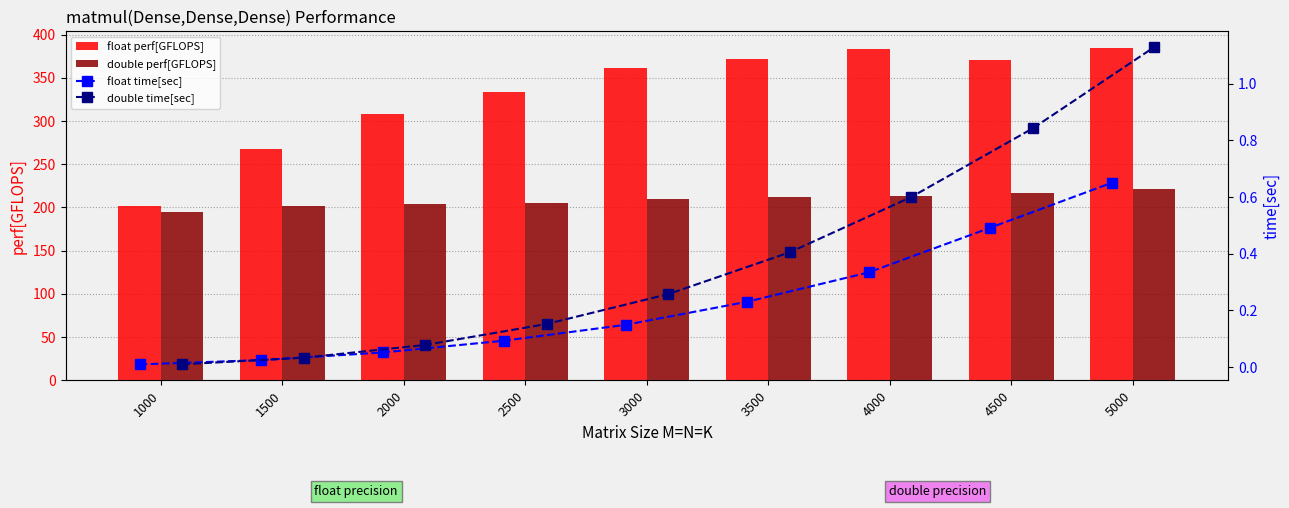

Between 4500 and 1500, which is larger?

4500